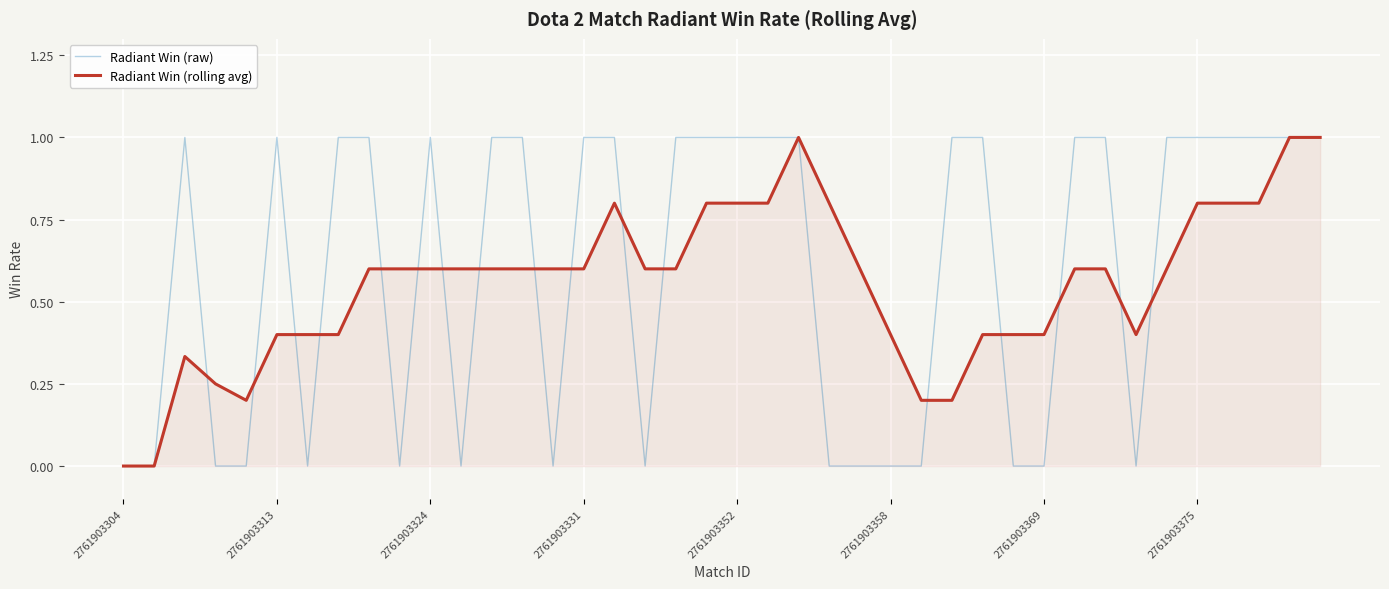

What is the sum of all Radiant Win (raw) values?

24.0